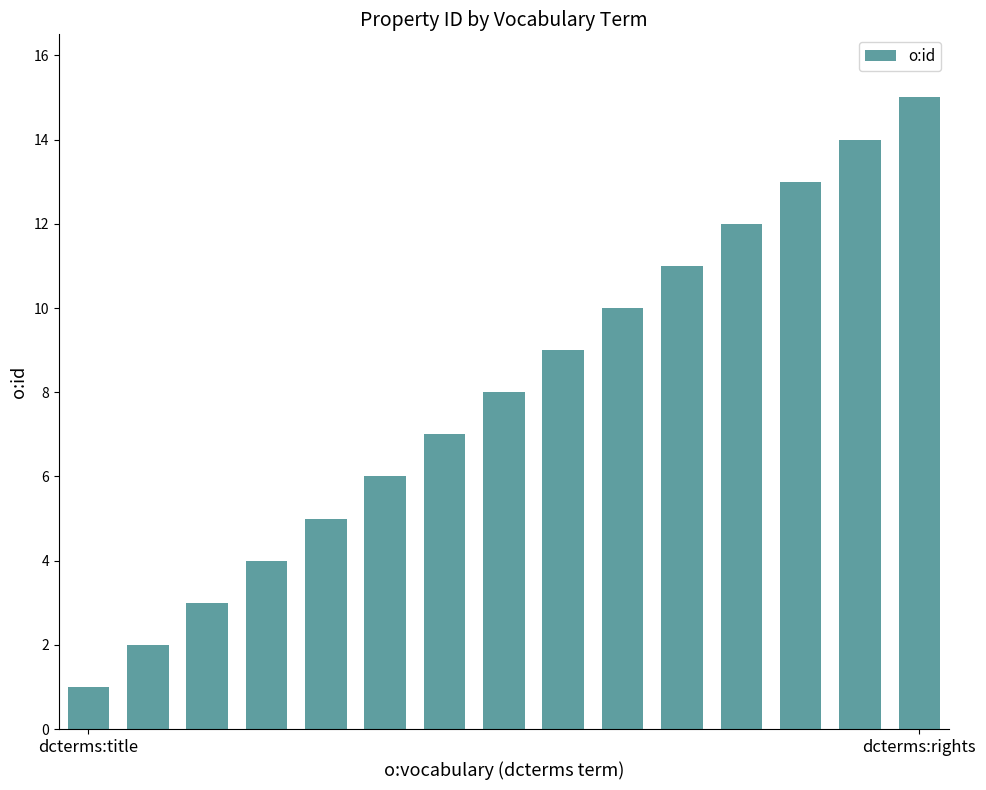

What is the maximum value shown in the chart?

15